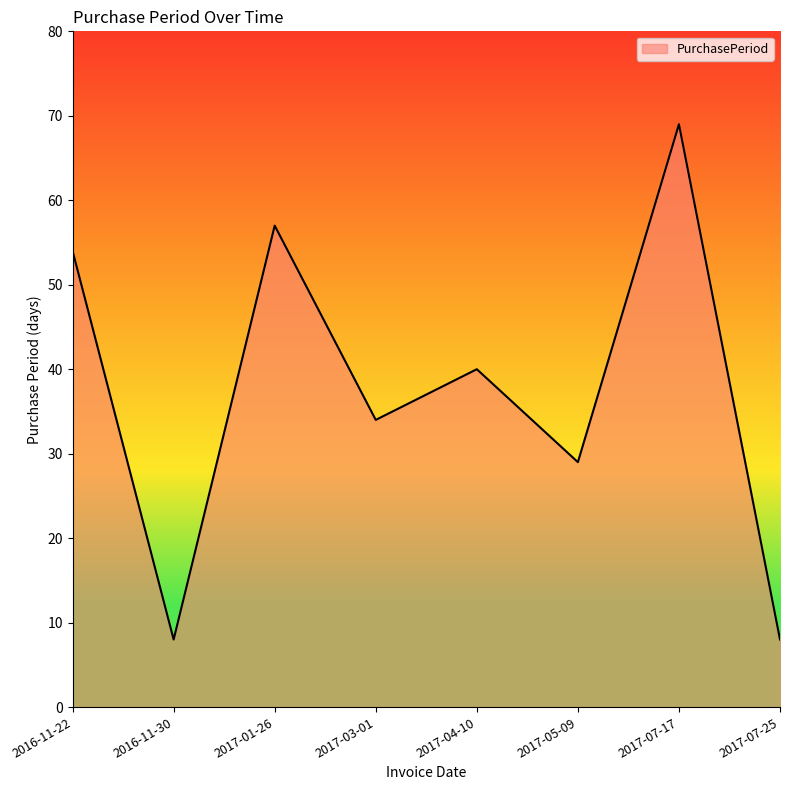

Is it true that the value at 2017-07-25 is 8?

True